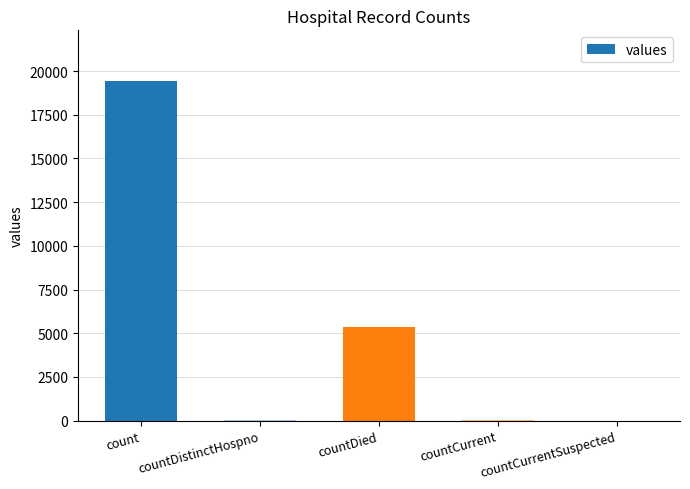

Count the number of categories in the chart.

5